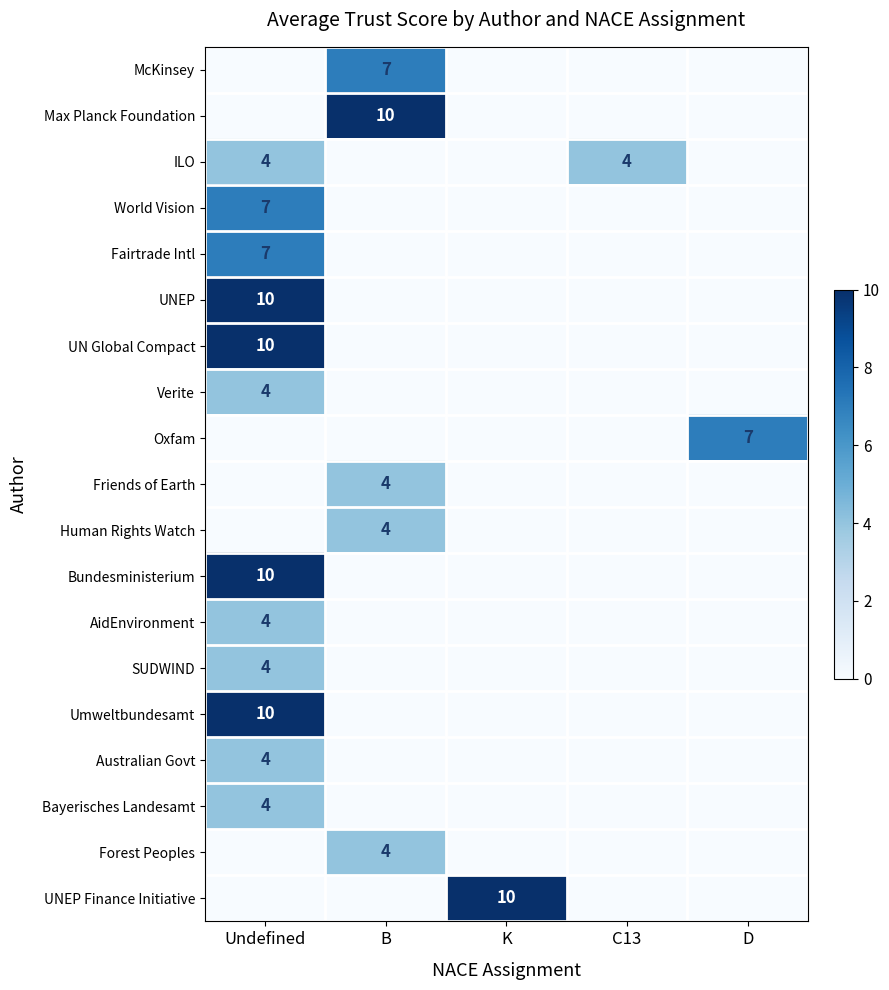

The value of Max Planck Foundation at B is 6. True or false?

False